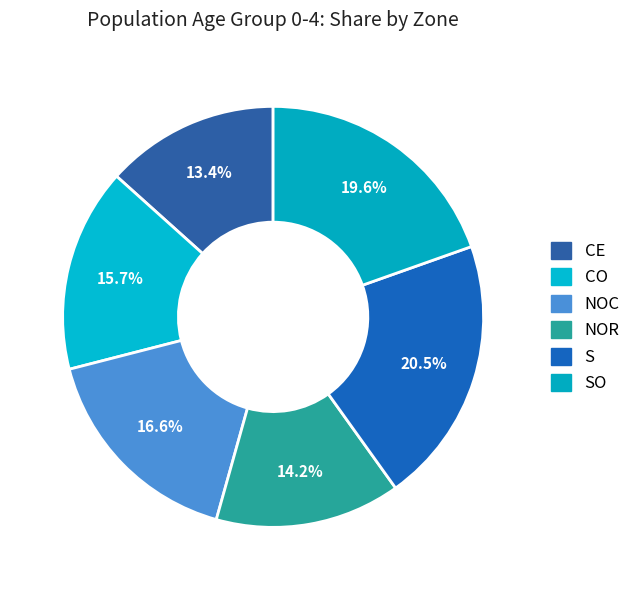

Which slice is the smallest?

CE